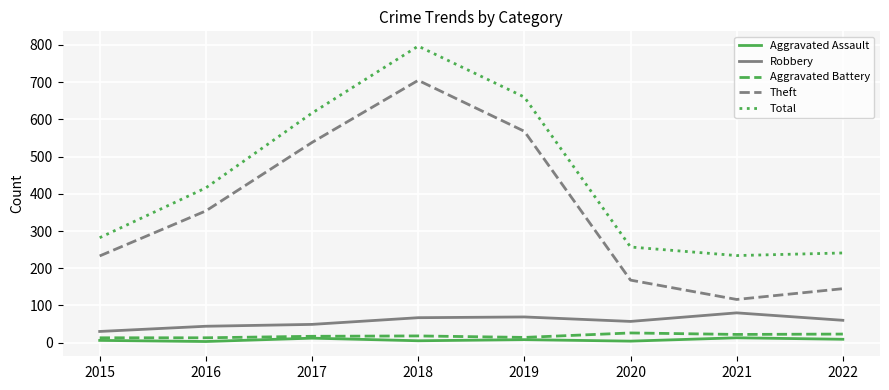

The Robbery series shows 69 at 2019. True or false?

True